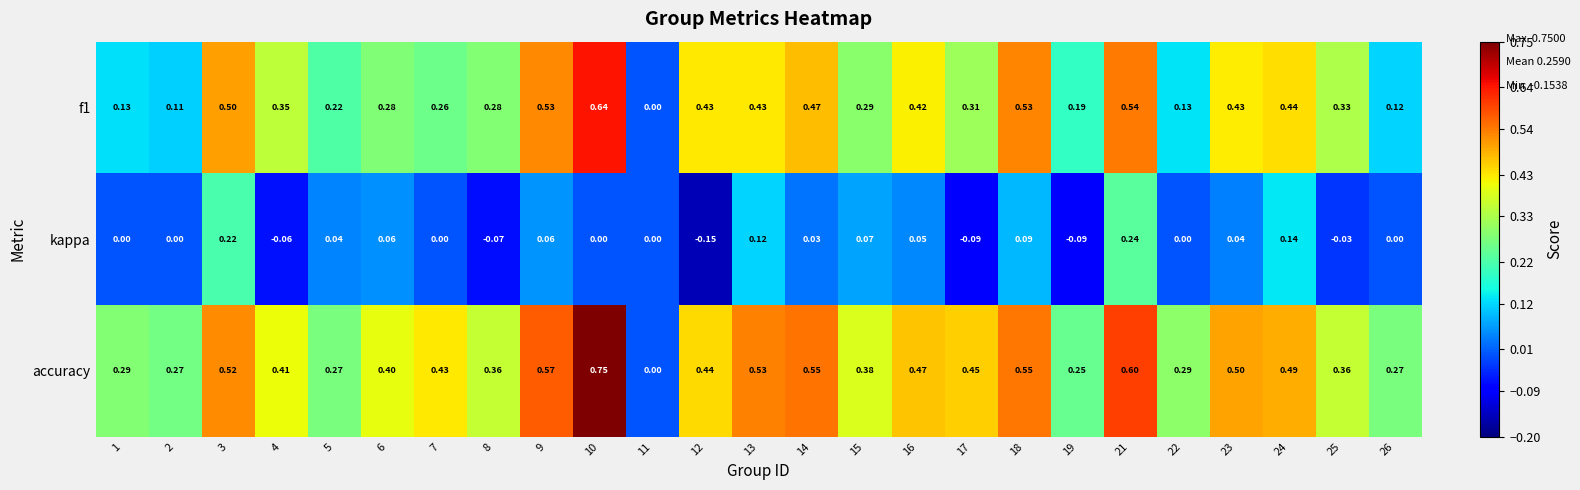

Which series has the largest range (max minus min)?

accuracy